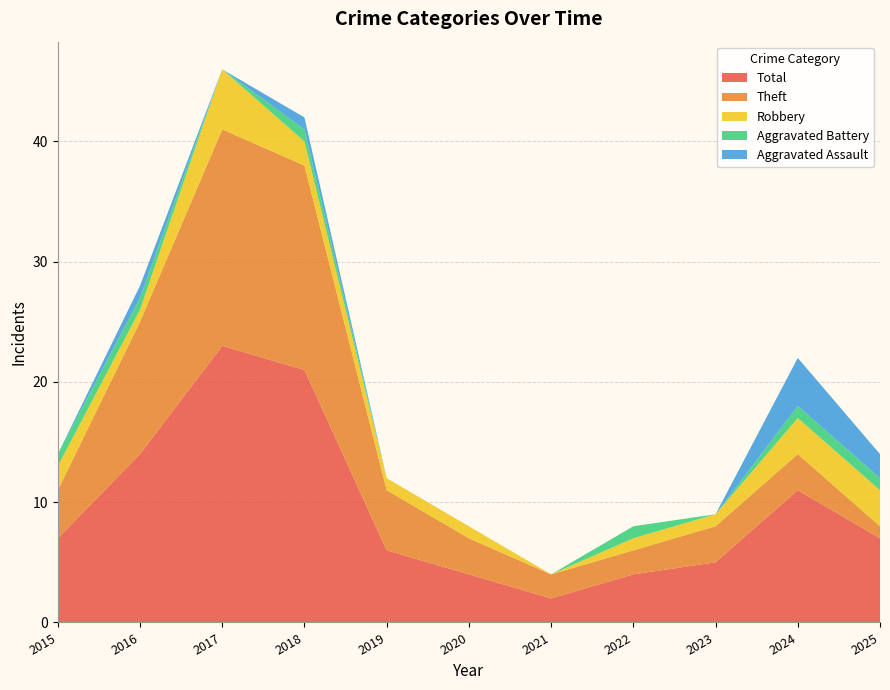

Reading left to right, list all the values displayed in this chart.

Aggravated Assault: 2015=0	2016=1	2017=0	2018=1	2019=0	2020=0	2021=0	2022=0	2023=0	2024=4	2025=2
Aggravated Battery: 2015=1	2016=1	2017=0	2018=1	2019=0	2020=0	2021=0	2022=1	2023=0	2024=1	2025=1
Robbery: 2015=2	2016=1	2017=5	2018=2	2019=1	2020=1	2021=0	2022=1	2023=1	2024=3	2025=3
Theft: 2015=4	2016=11	2017=18	2018=17	2019=5	2020=3	2021=2	2022=2	2023=3	2024=3	2025=1
Total: 2015=7	2016=14	2017=23	2018=21	2019=6	2020=4	2021=2	2022=4	2023=5	2024=11	2025=7